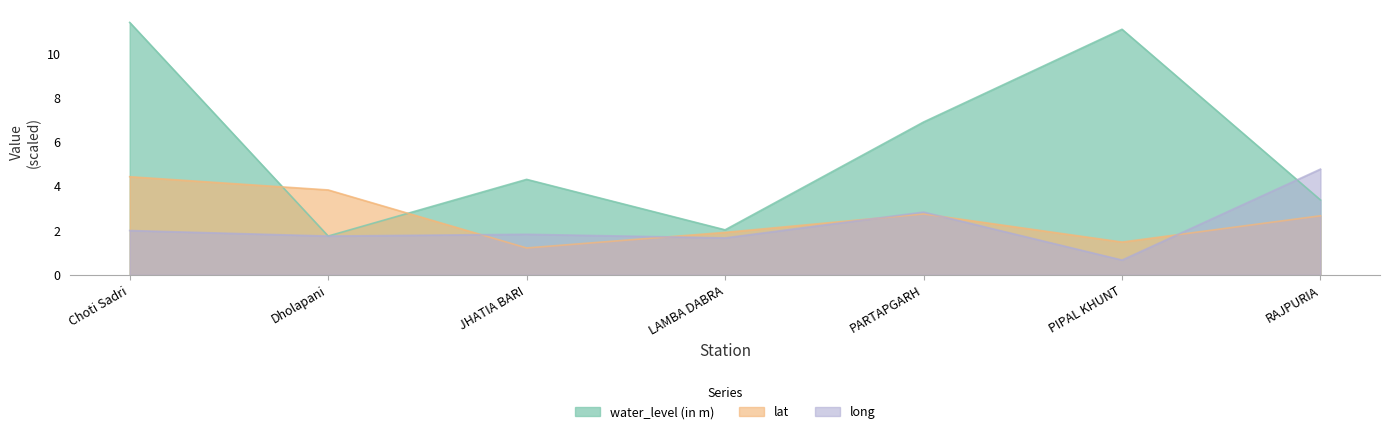

Which series ends up on top after the final intersection of water_level (in m) and lat?

water_level (in m)